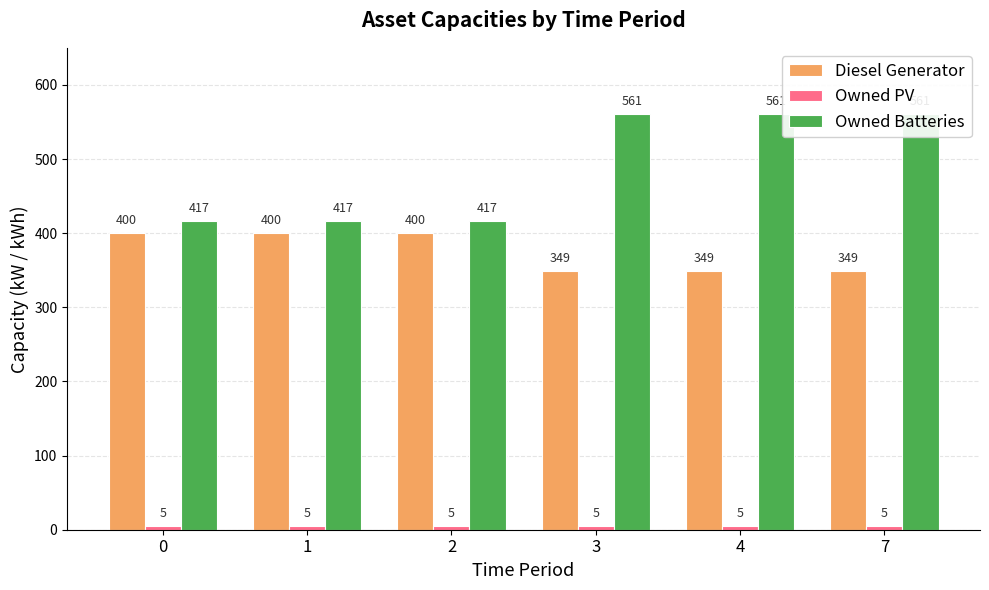

Which category has the highest value in the Owned Batteries series?

3